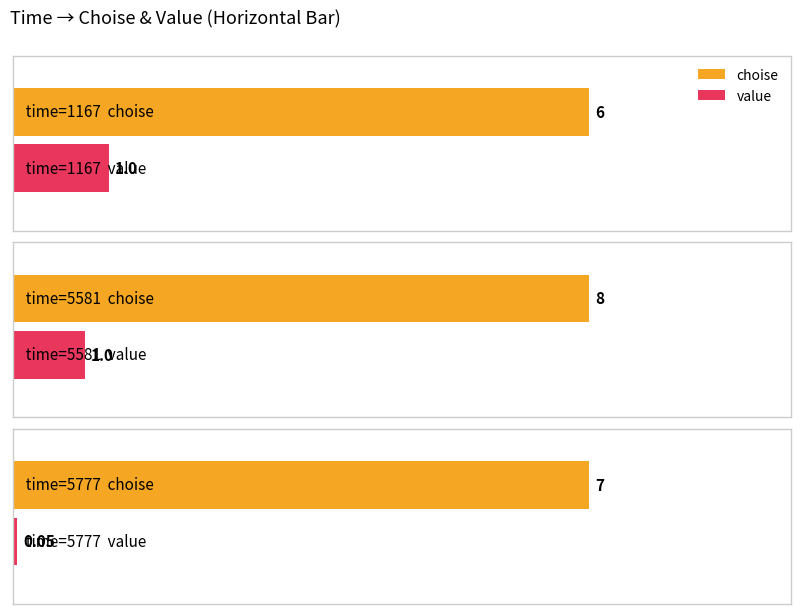

What is the lowest value of the choise series?

6.0